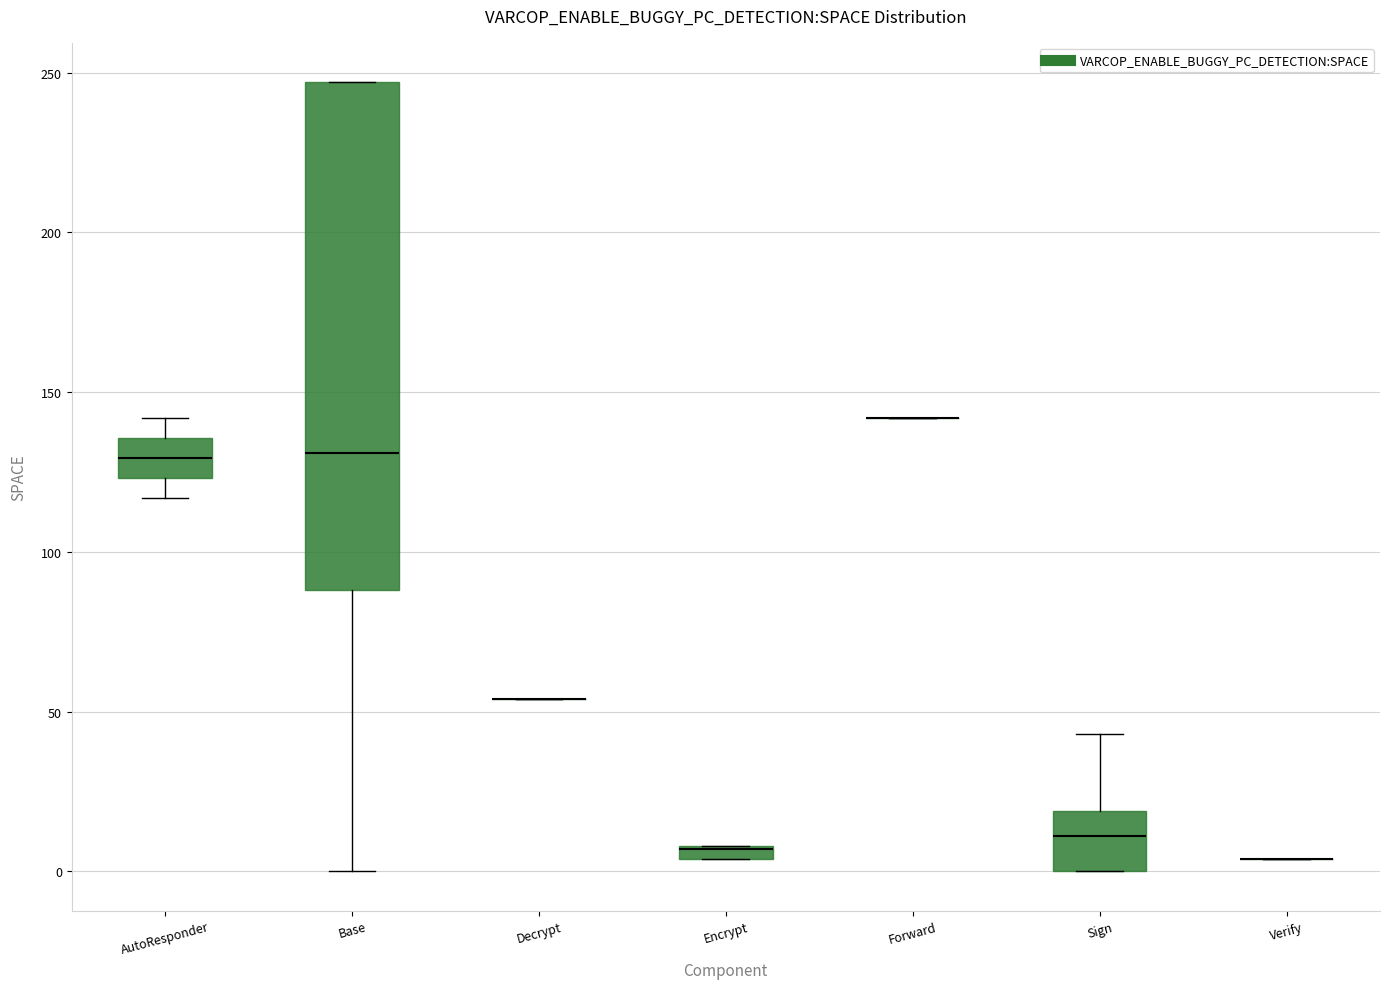

Comparing the boxes themselves (not the whiskers), which one is the tallest?

Base